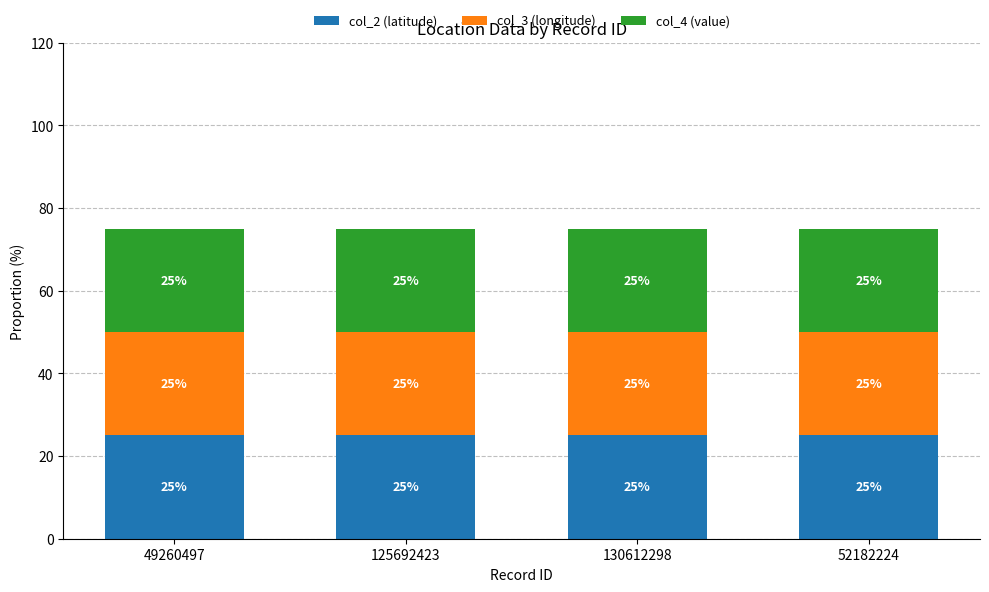

Read the col_2 (latitude) value at 52182224.

25.0